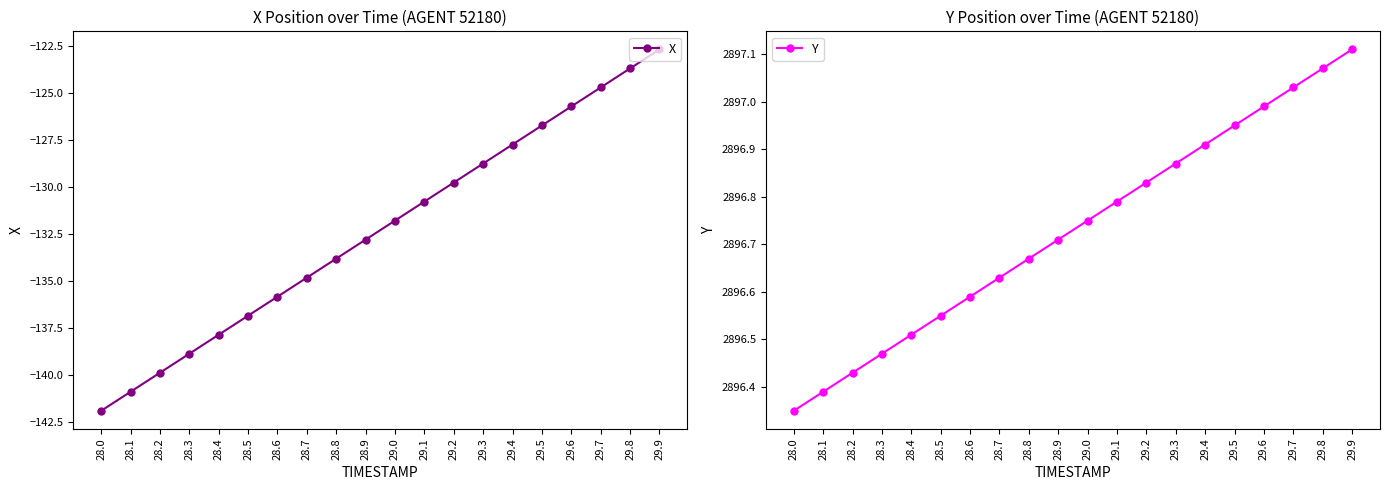

True or false: X has more than 1 points higher than both neighbors.

False